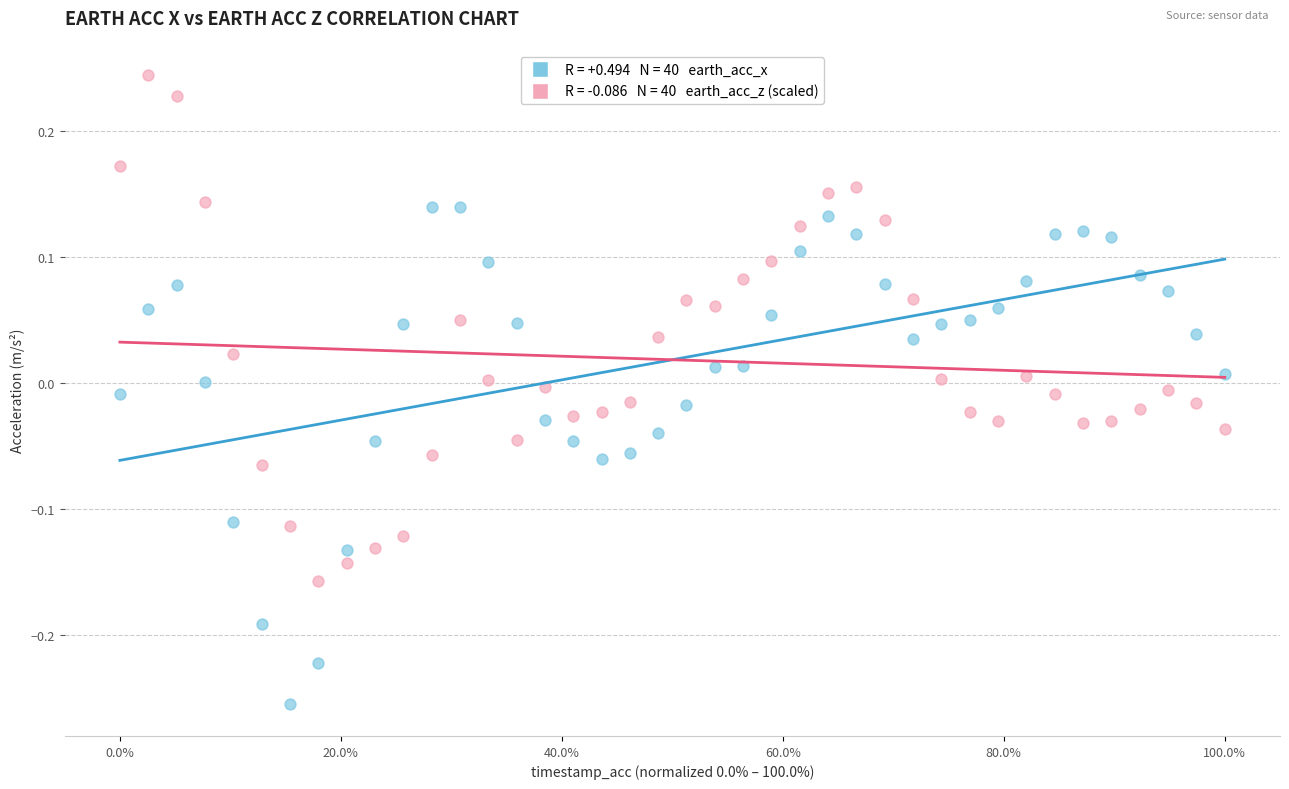

Across all data points, what is the range of Y values (max minus min)?

0.5